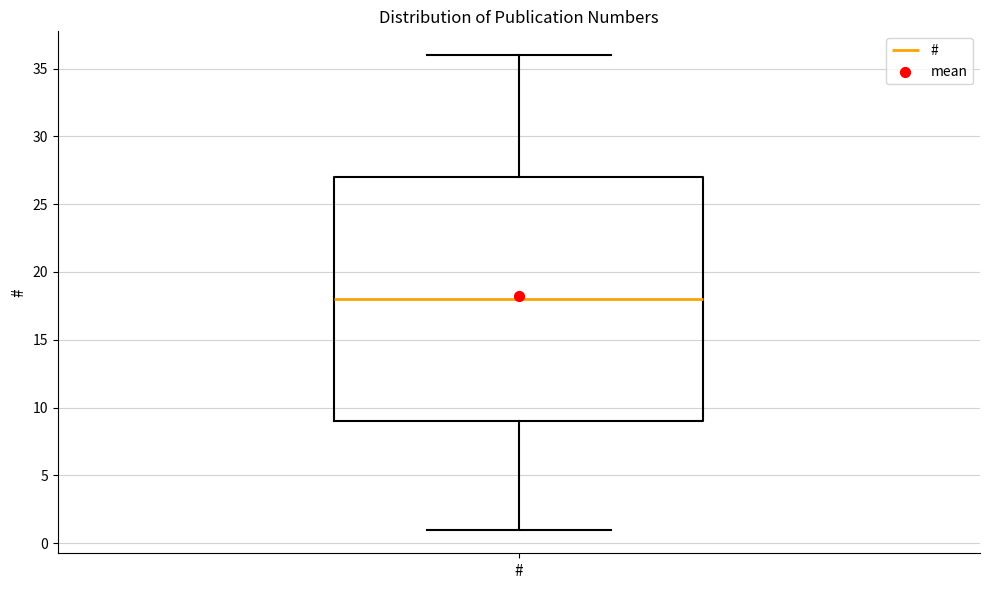

Transcribe this box plot: give where the median line is, the range the box spans, and where the two whiskers end, as read against the y-axis. The values are not printed on the chart, so give them approximately, as read against the axis.

median 18, box 9 to 27, whiskers 1 to 36